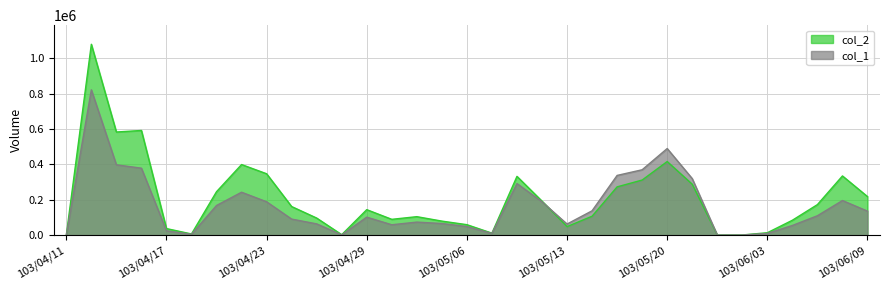

Read the col_1 value at 103/05/16.

338000